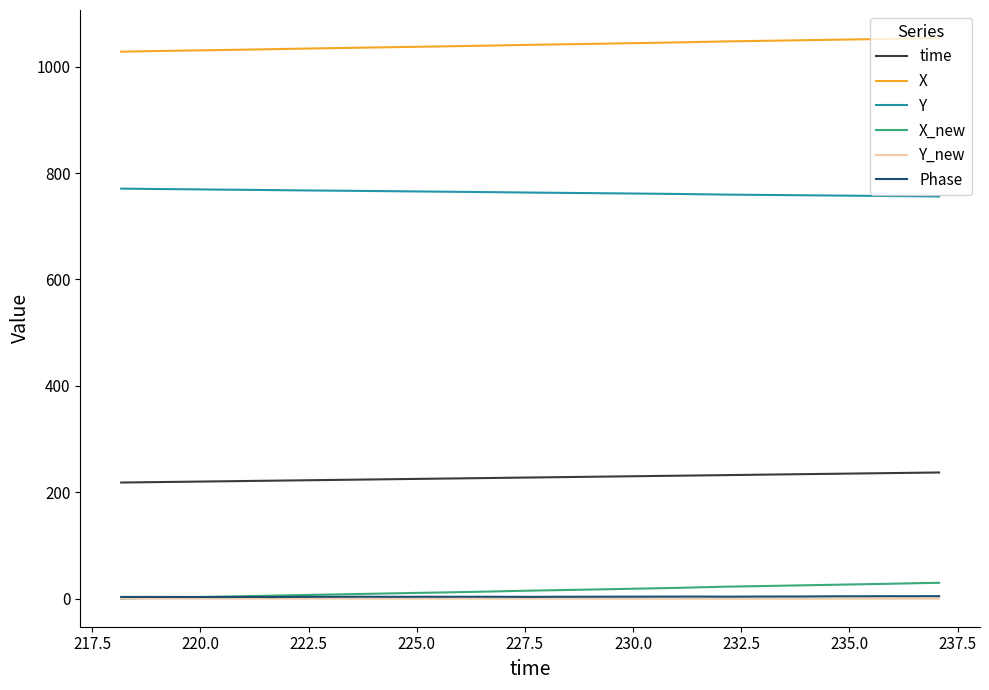

True or false: X and Phase cross at least once.

False